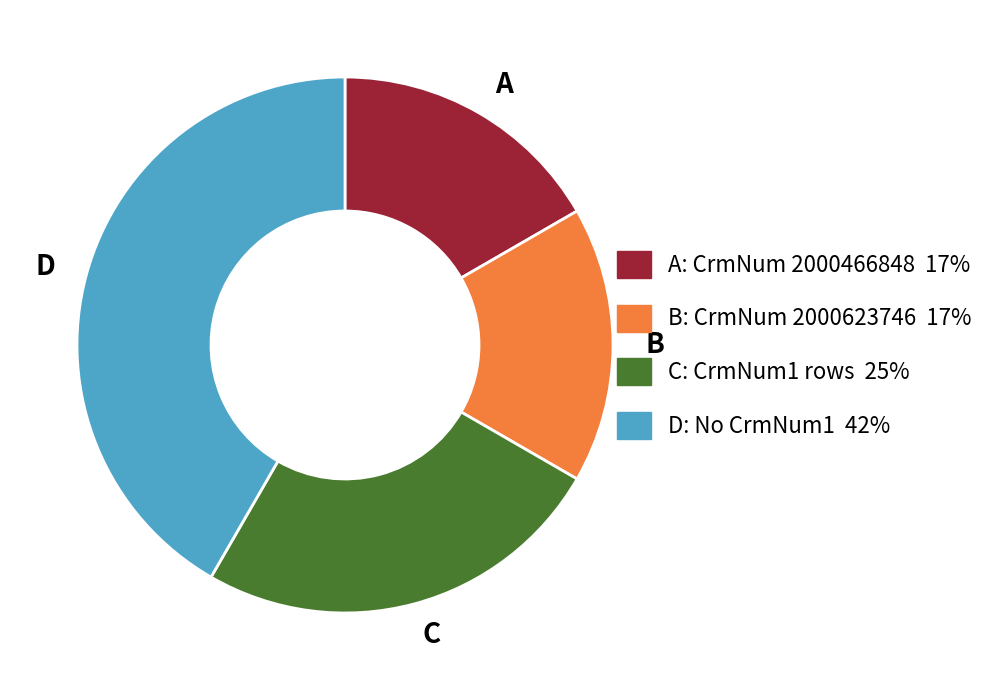

Does any single category account for the majority?

No